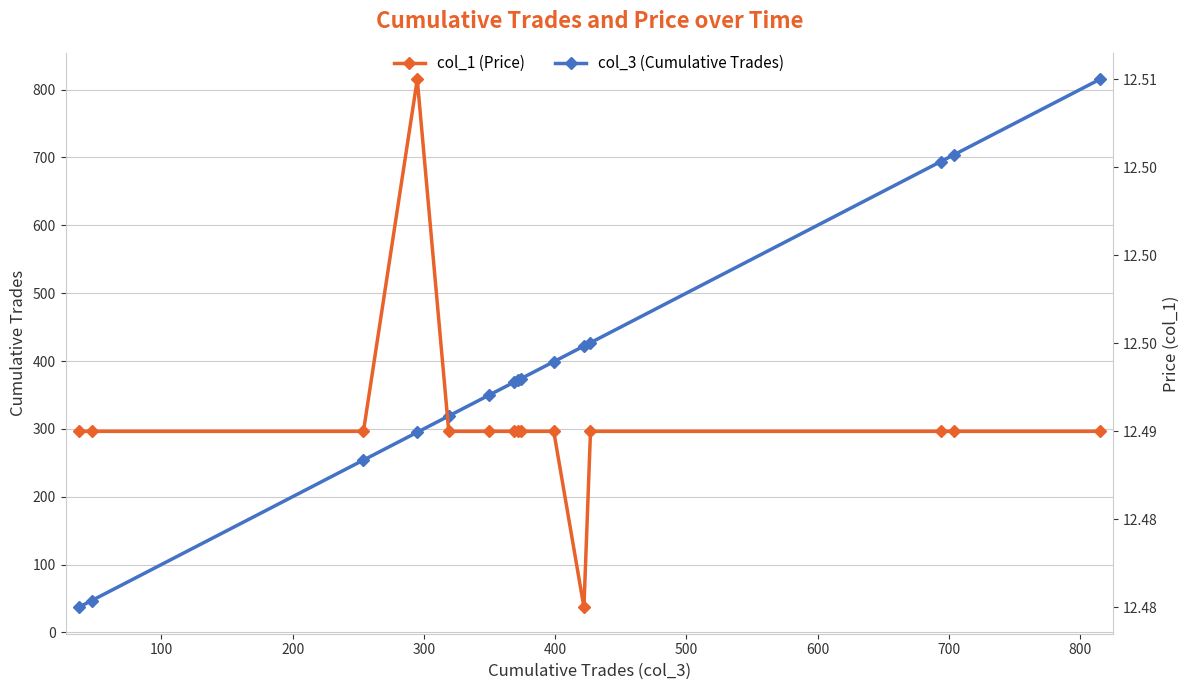

Rank the series by their maximum value, from highest to lowest.

col_3 (Cumulative Trades), col_1 (Price)